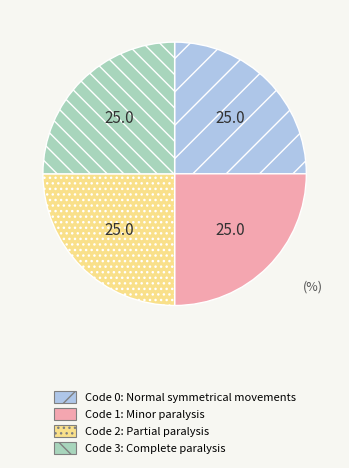

Does any single category account for the majority?

No